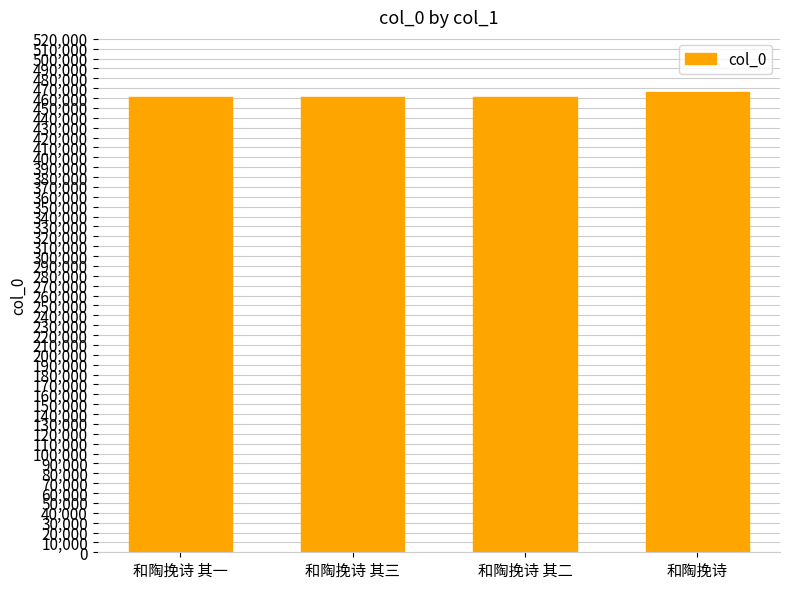

What is the difference between the values at 和陶挽诗 其二 and 和陶挽诗 其一?

1